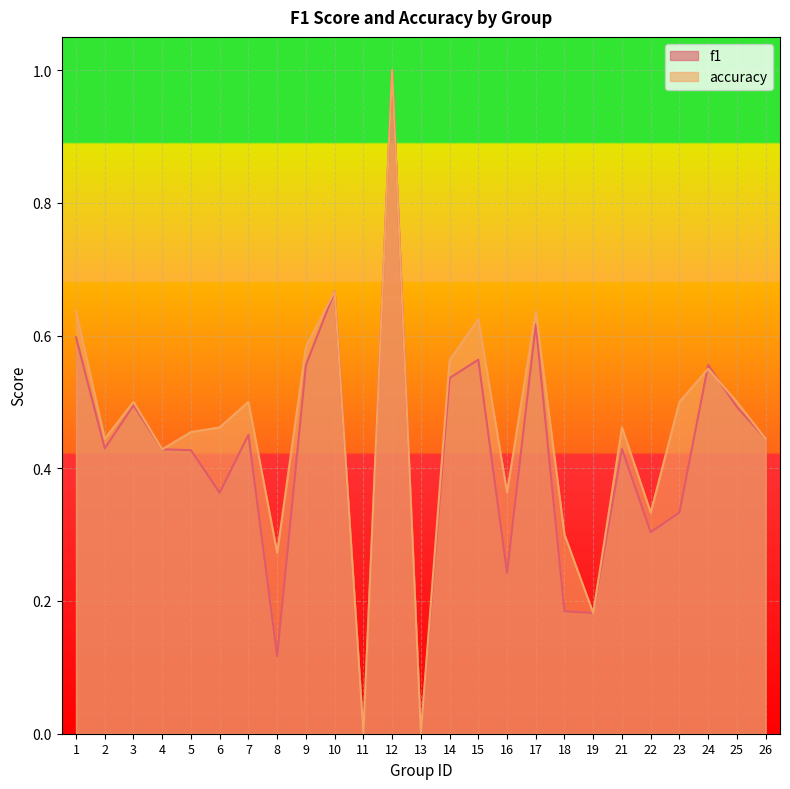

Between 23 and 21, which is larger?

21